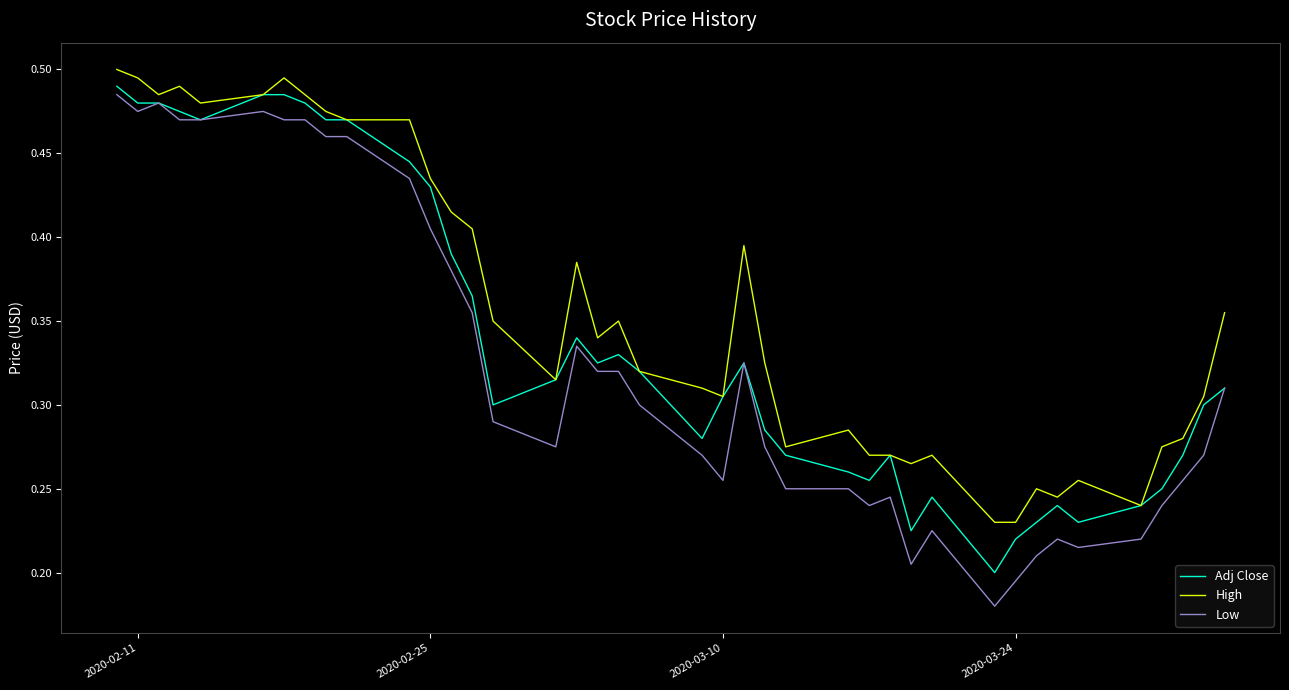

Which series has the largest total across all categories?

High